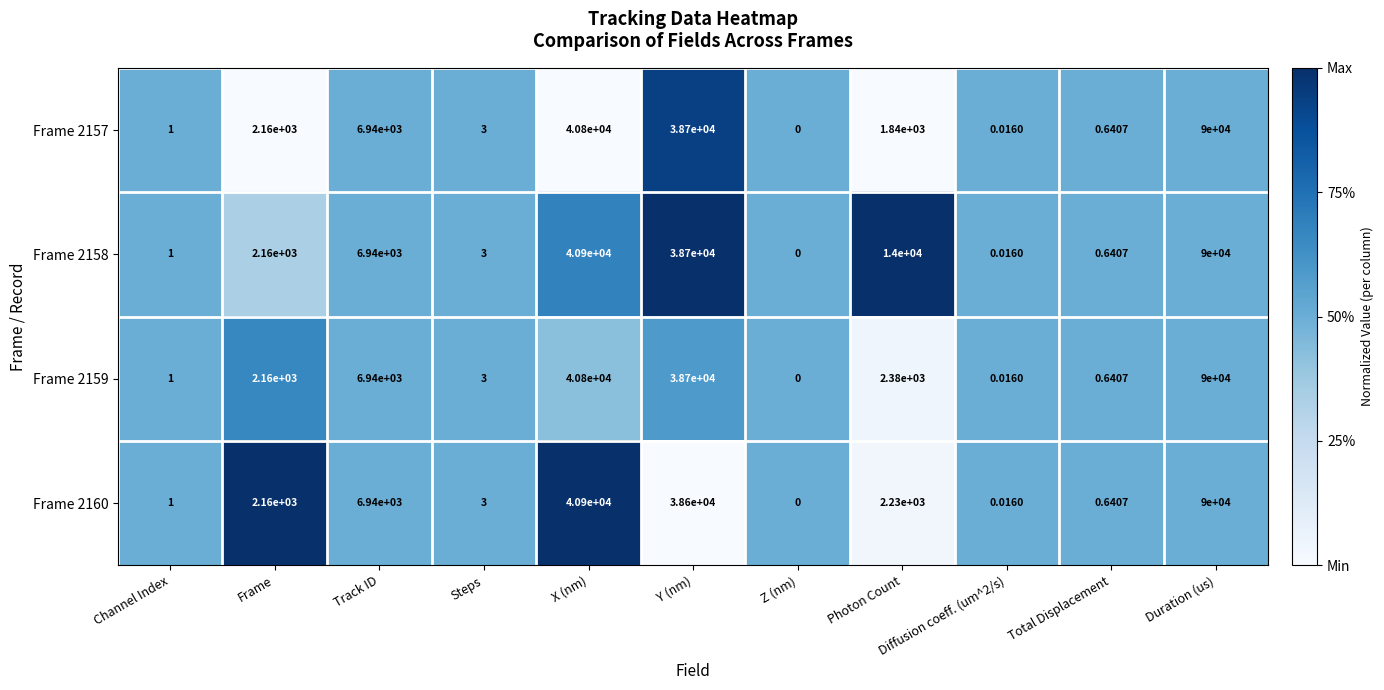

Which category has the highest value in the Frame 2160 series?

Duration (us)